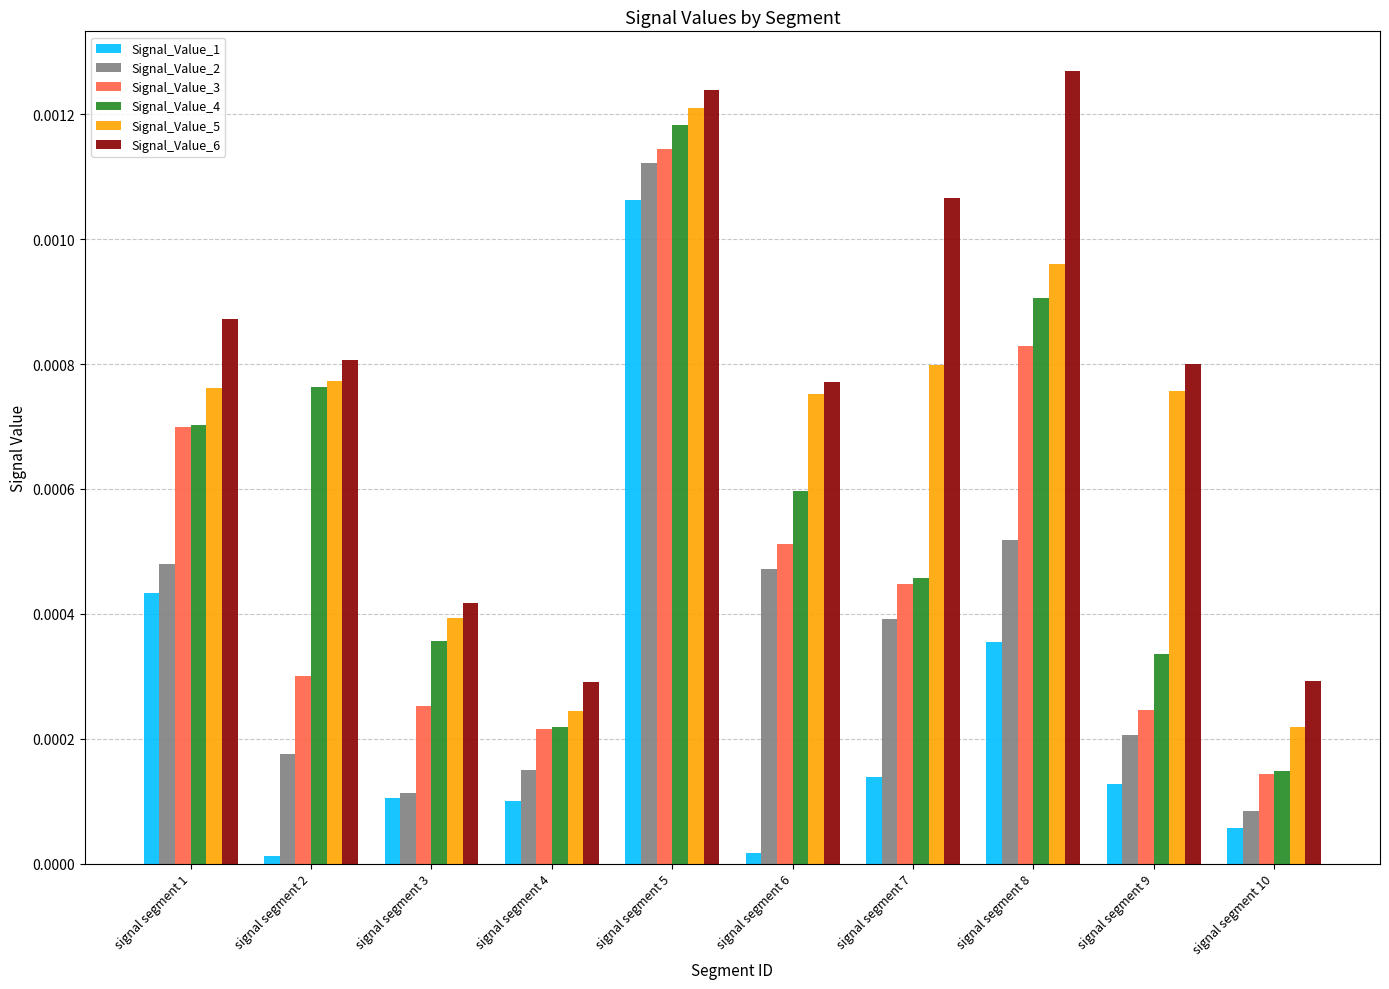

How many bars are there in each group?

6